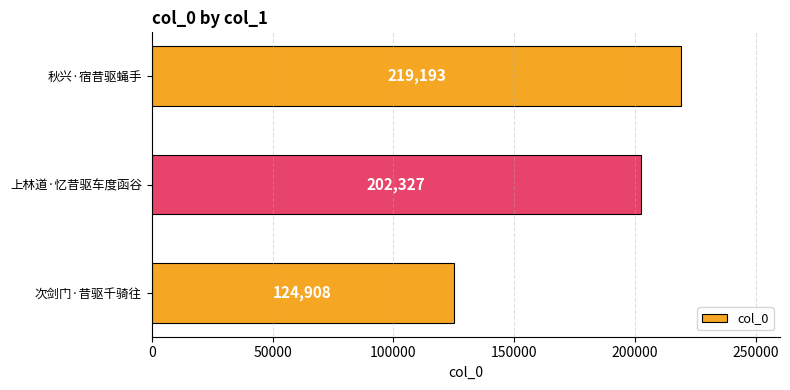

Does the chart contain any negative values?

No